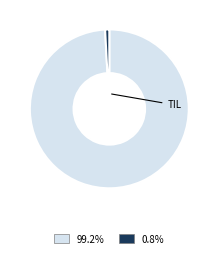

Is there any slice that represents more than half of the pie?

Yes